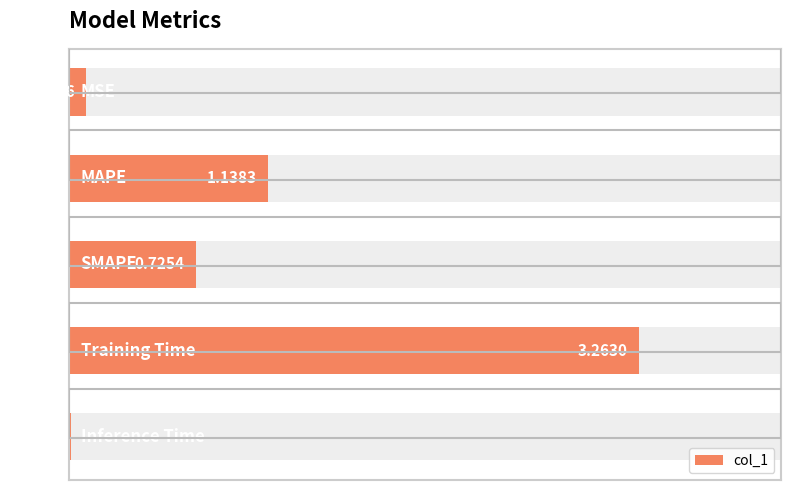

Does the chart contain stacked bars?

No